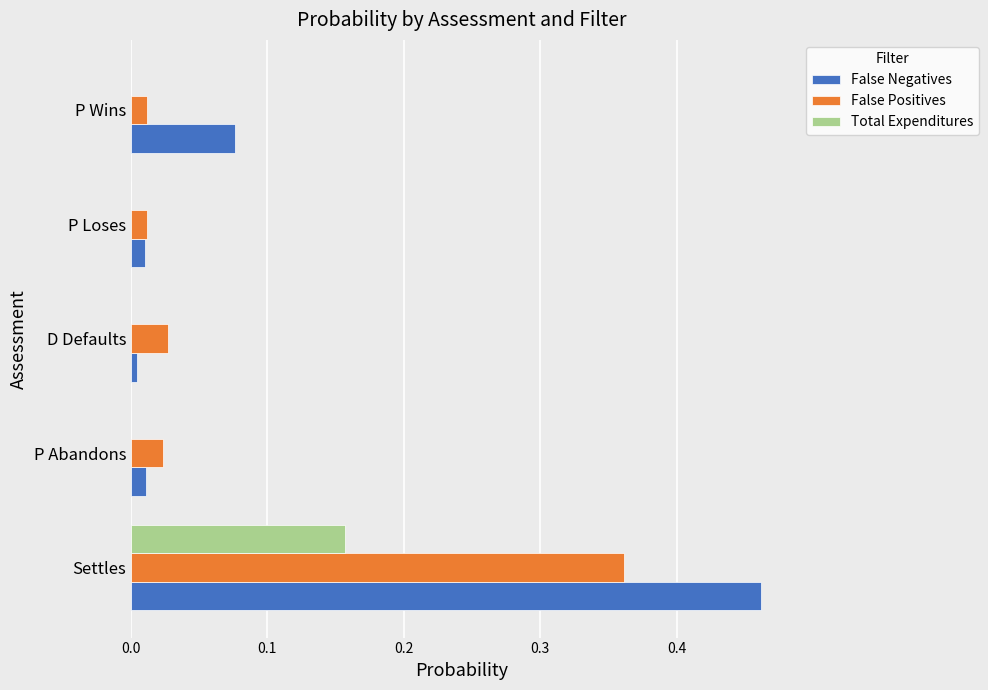

Is it true that Total Expenditures equals 0.0 at P Wins?

True